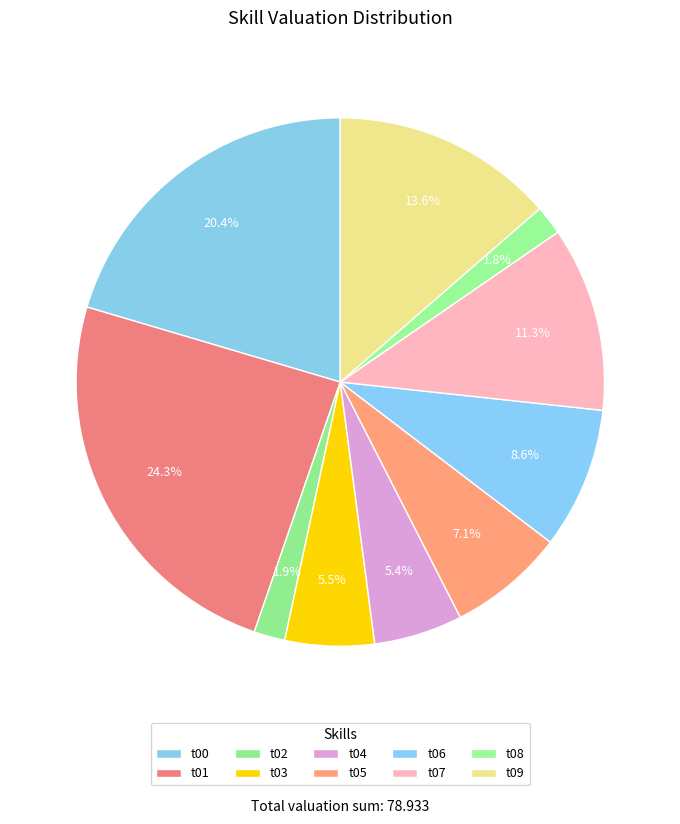

Which category has the biggest portion of the pie?

t01